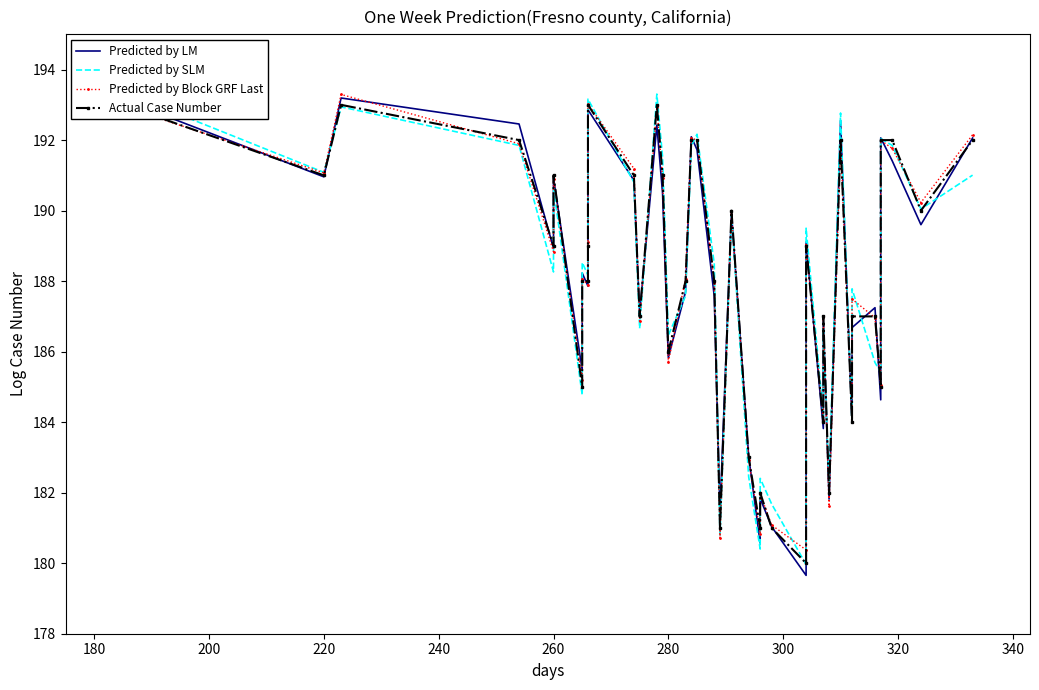

The value of Predicted by Block GRF Last at 38 is 278.1. True or false?

False